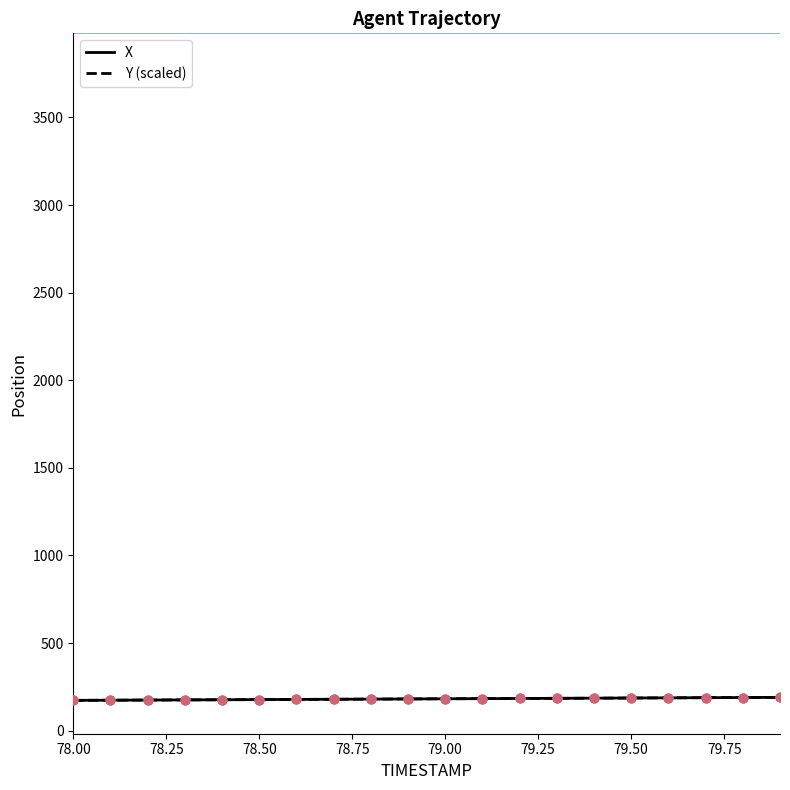

What is the minimum value shown in the chart?

172.9